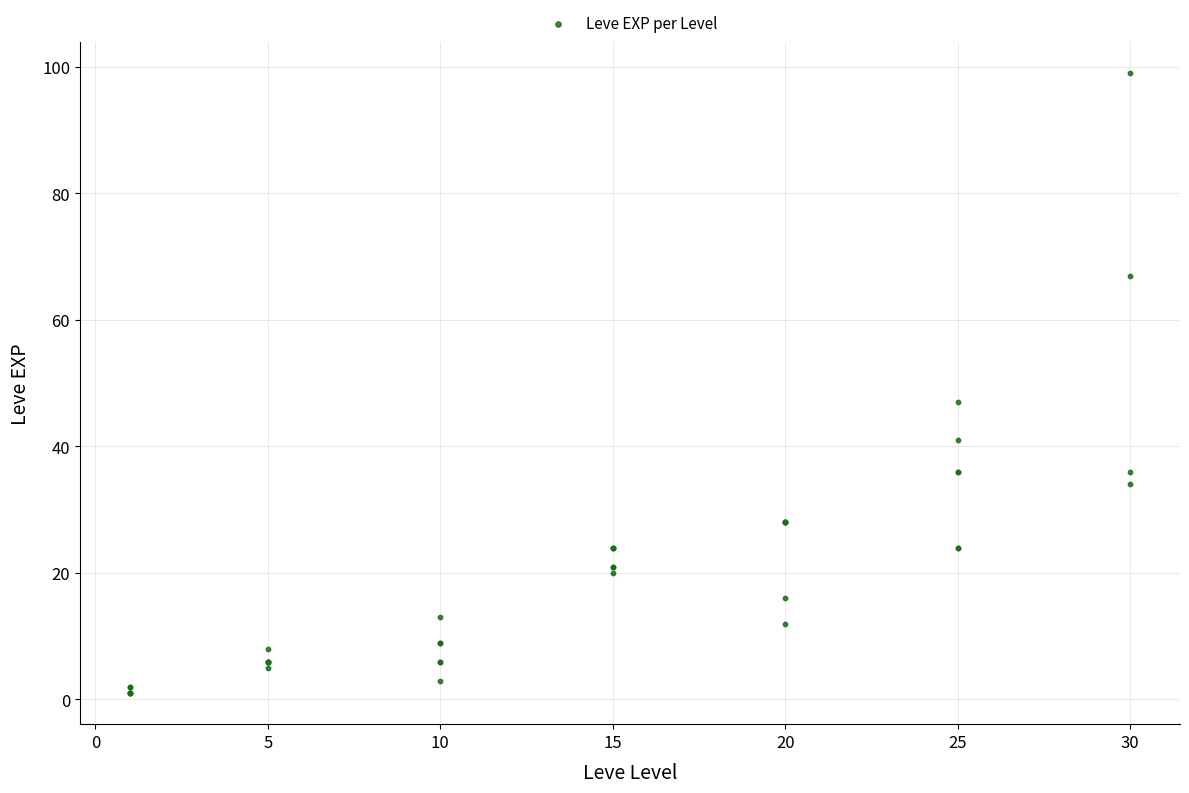

What Y value in the scatter plot is closest to 50?

47